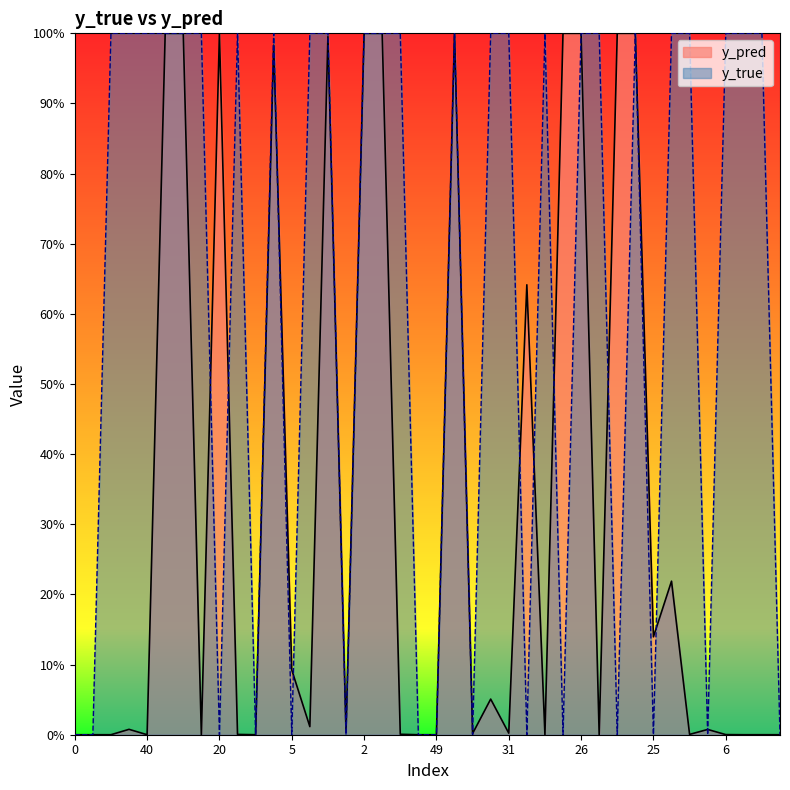

Count the y_true values in the range 0 to 1.

40